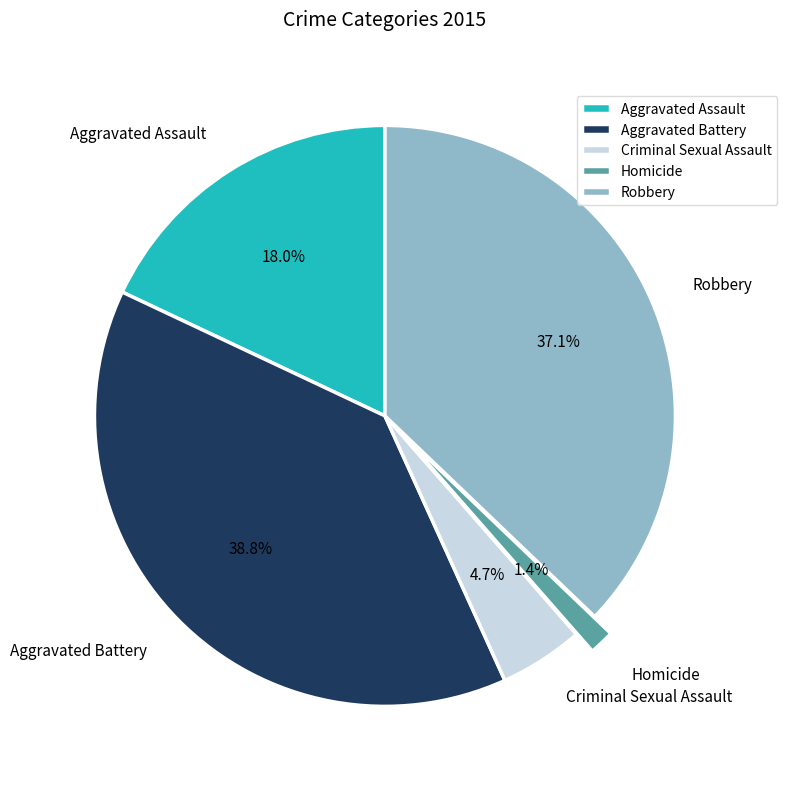

Which category has the biggest portion of the pie?

Aggravated Battery